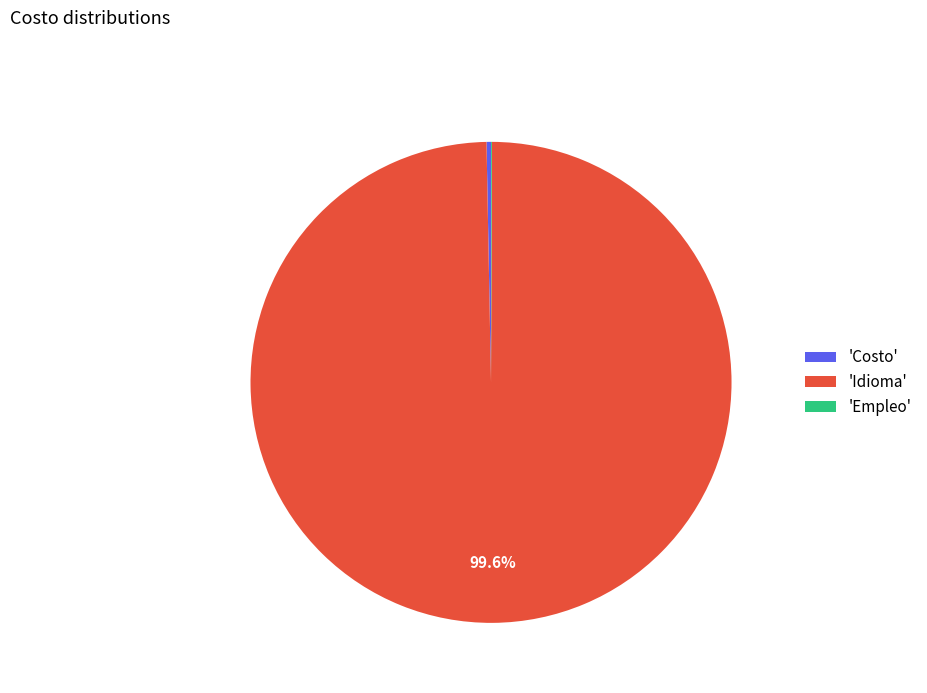

What is the majority slice?

'Idioma'